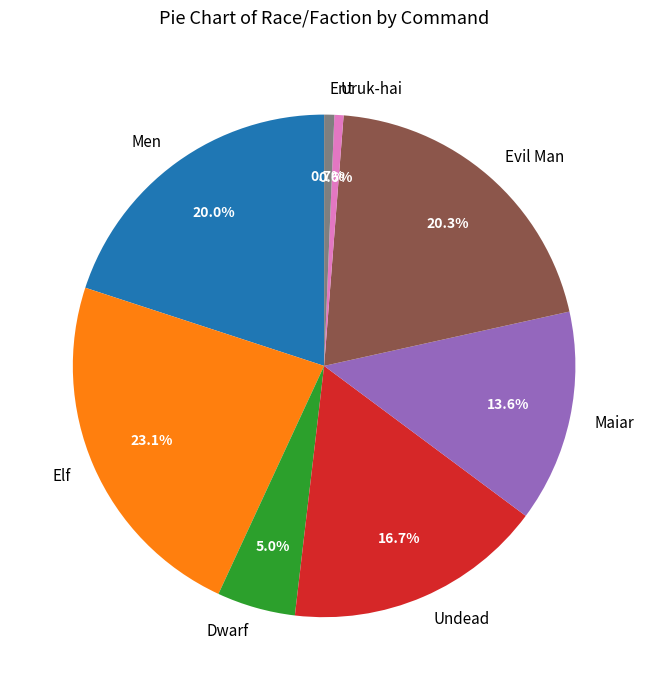

Is the sum of Dwarf and Ent greater than half?

No